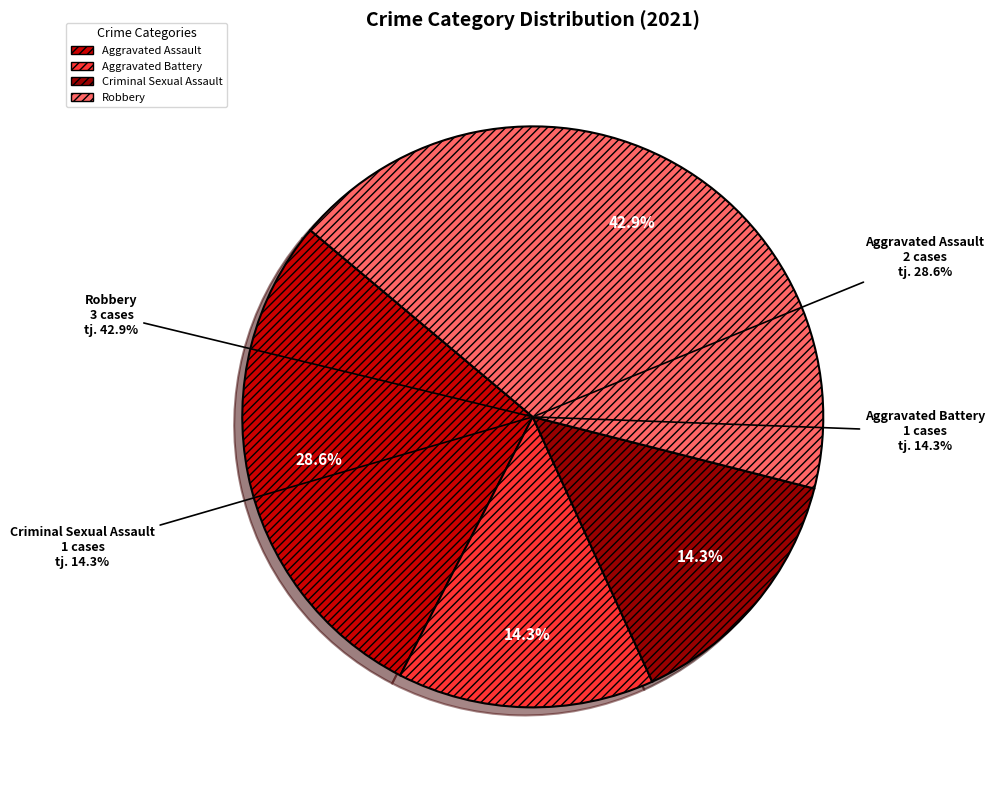

Is there any slice that represents more than half of the pie?

No